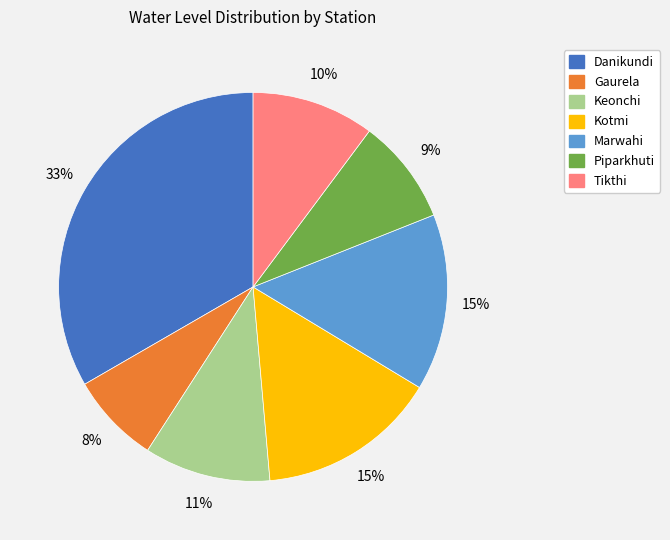

Which slice is the largest?

Danikundi